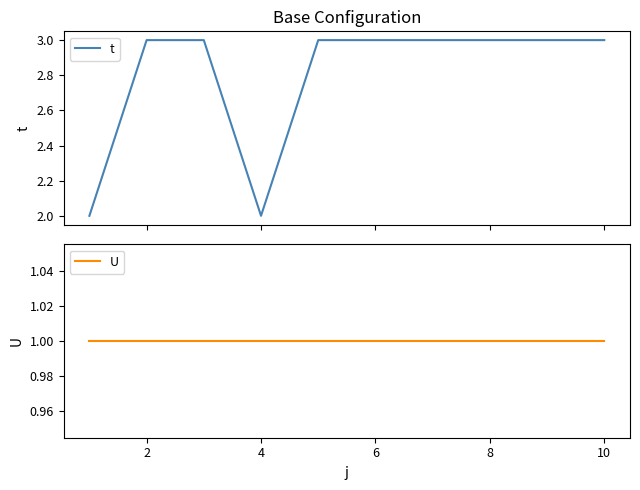

What is the highest value of the U series?

1